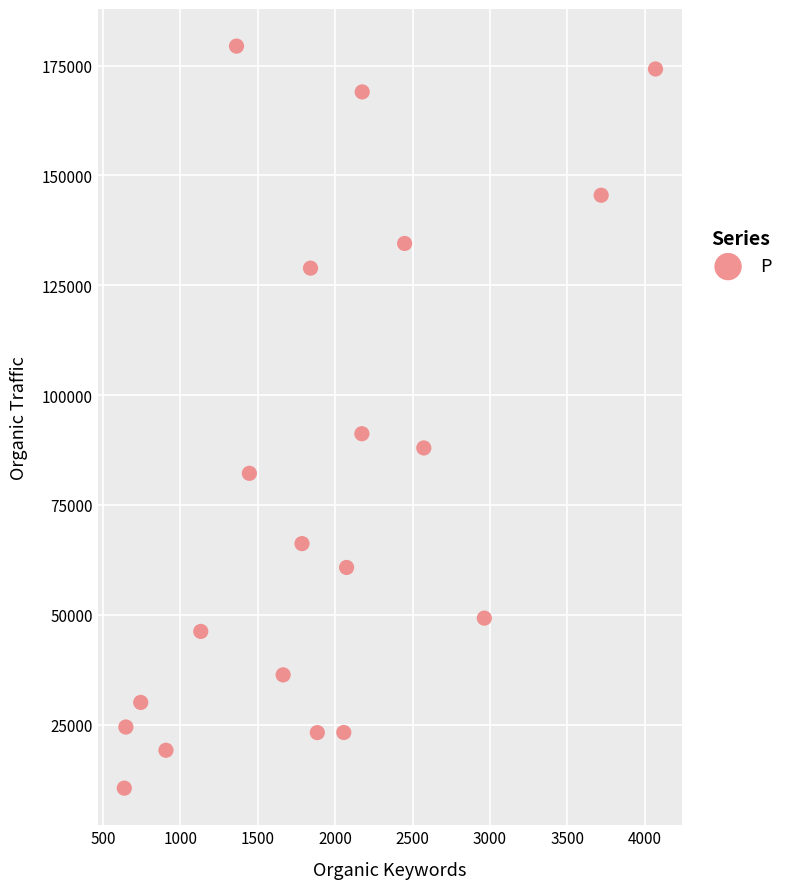

What is the range of Y values (max minus min)?

168872